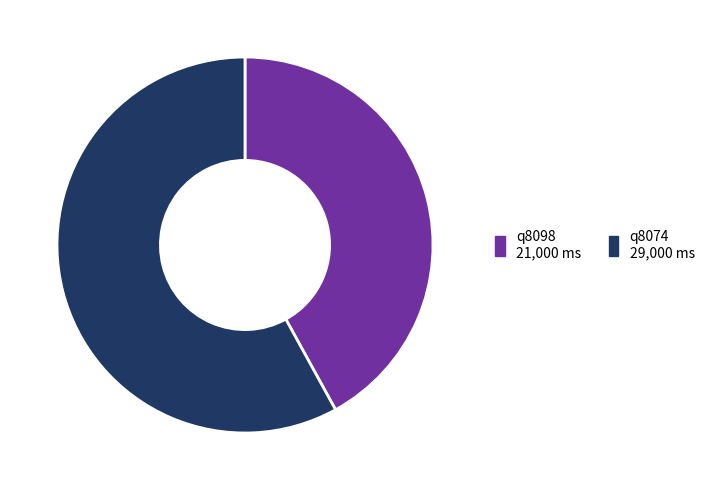

Which category has the smallest portion of the pie?

q8098